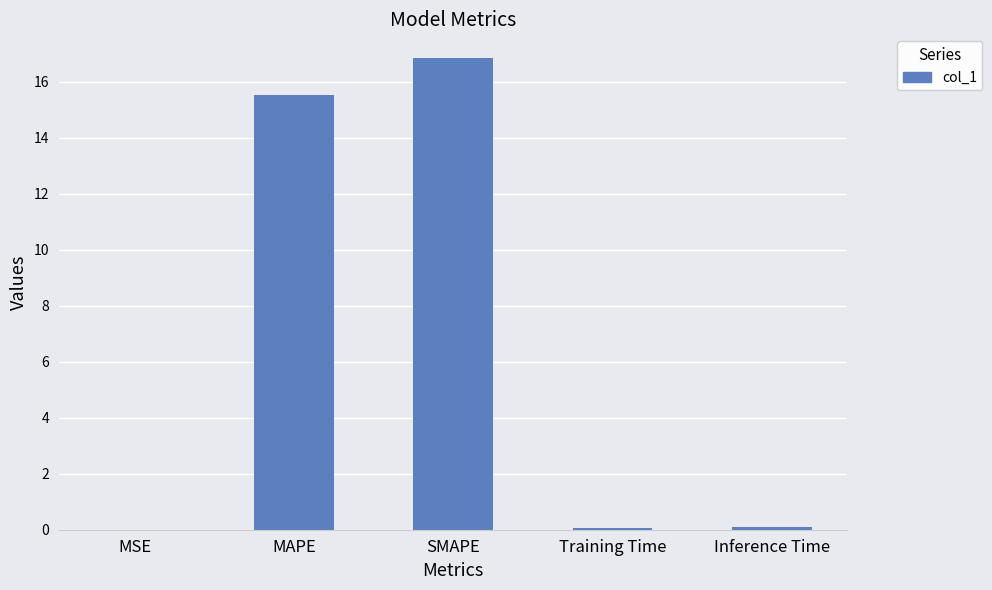

What is the sum of all values?

32.6